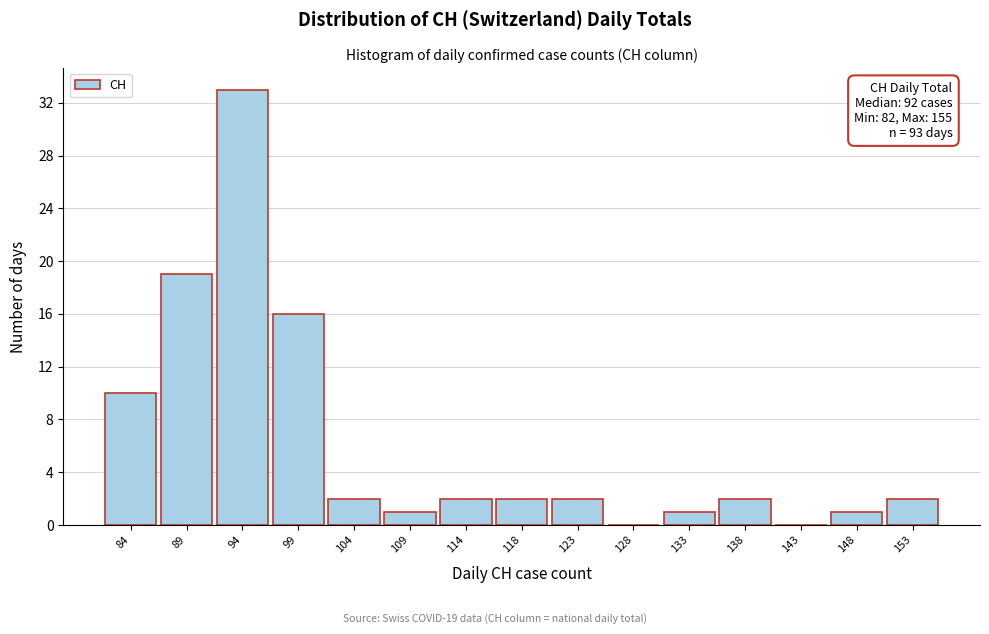

Over which range of the x-axis is the bar tallest?

91.5 to 96.5